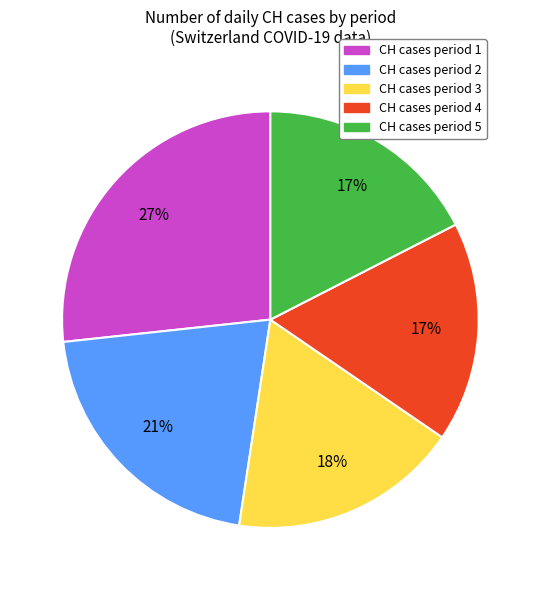

Is there a majority slice in this chart?

No